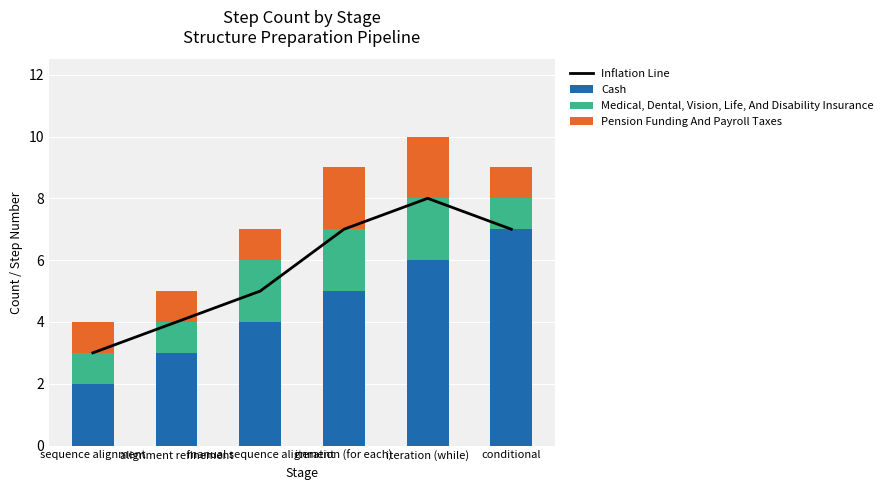

What is the difference between the Cash values at iteration (while) and iteration (for each)?

1